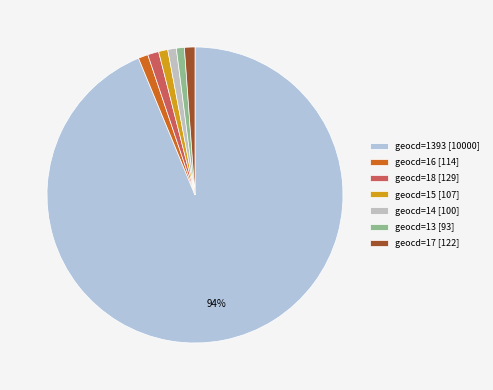

Between geocd=18 [129] and geocd=14 [100], which is larger?

geocd=18 [129]